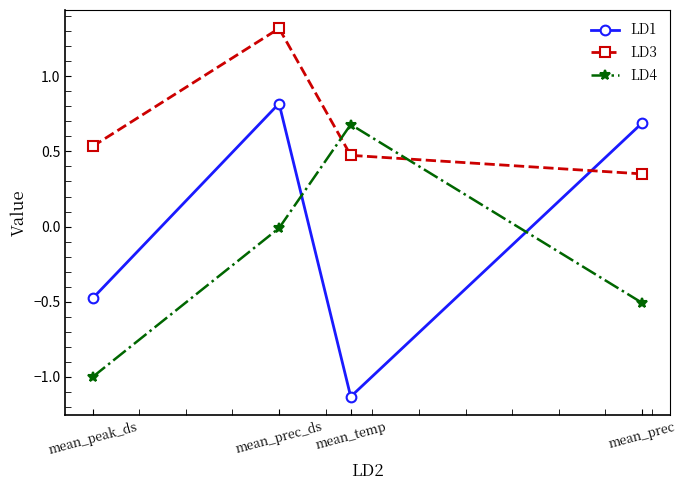

True or false: LD3 and LD1 intersect in this chart.

True